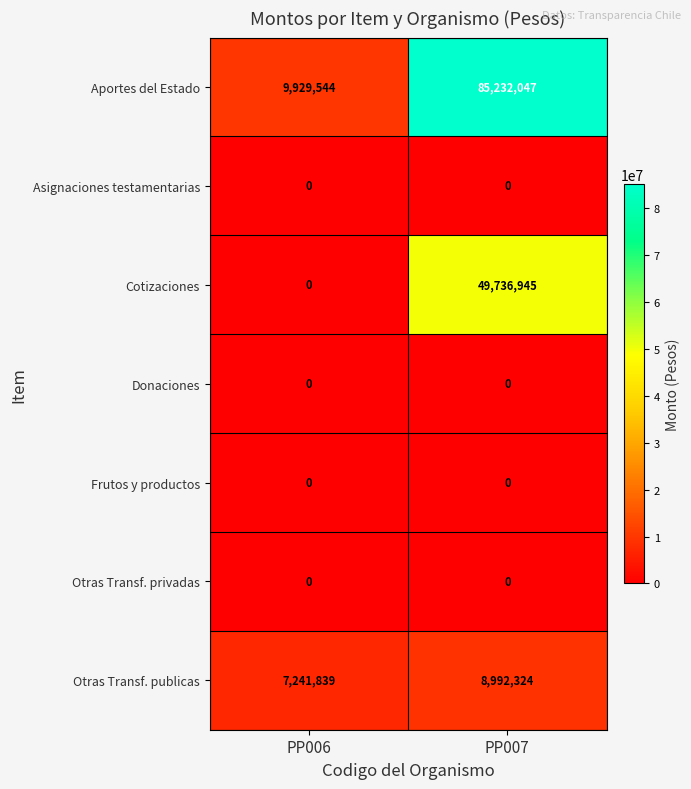

Reading right to left, transcribe all the data shown in this chart.

Aportes del Estado: 85232047	9929544
Asignaciones testamentarias: 0	0
Cotizaciones: 49736945	0
Donaciones: 0	0
Frutos y productos: 0	0
Otras Transf. privadas: 0	0
Otras Transf. publicas: 8992324	7241839